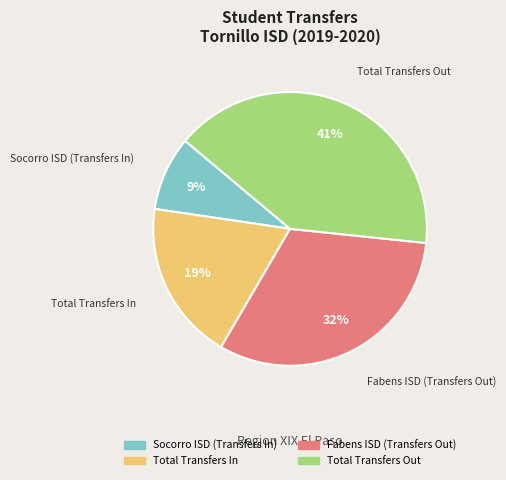

How many slices are in this pie chart?

4